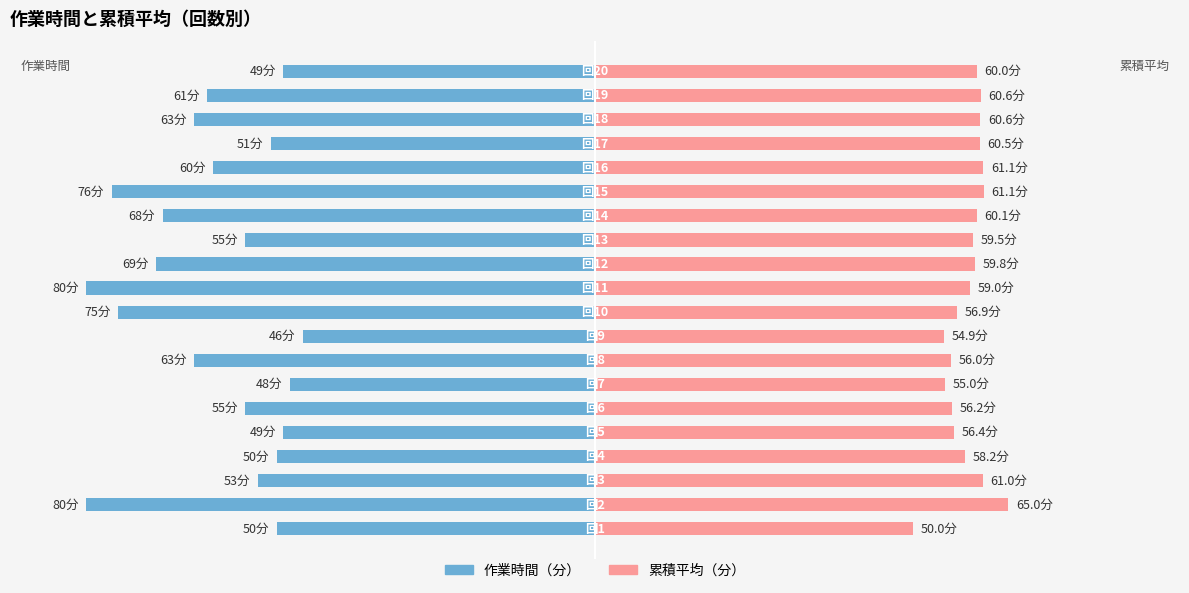

How many data points does each series have?

20